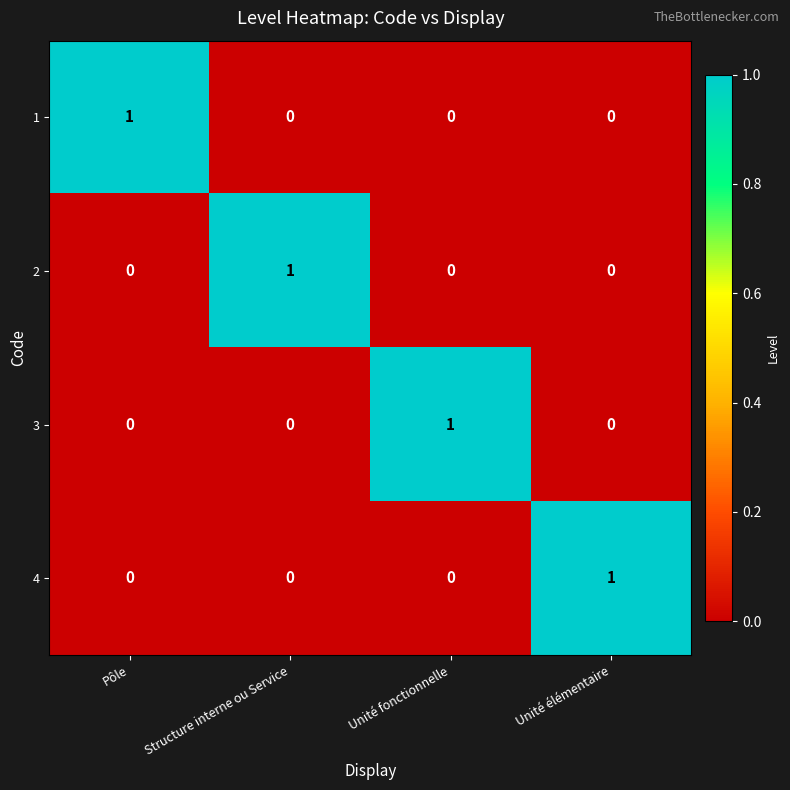

Is it true that 2 equals 0 at Unité fonctionnelle?

True